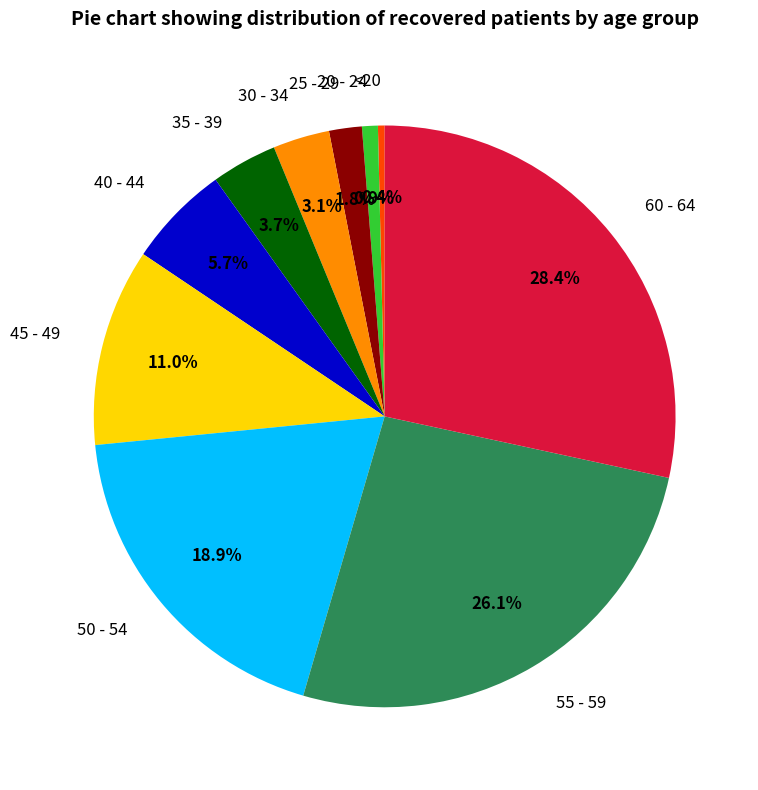

To the nearest percent, what portion does 35 - 39 represent?

4%